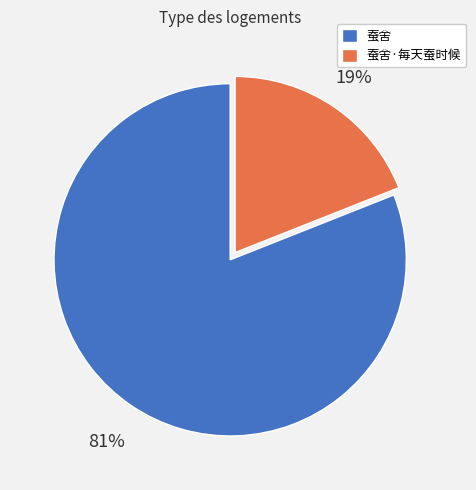

Rank the categories by value from highest to lowest.

蚕舍, 蚕舍·每天蚕时候